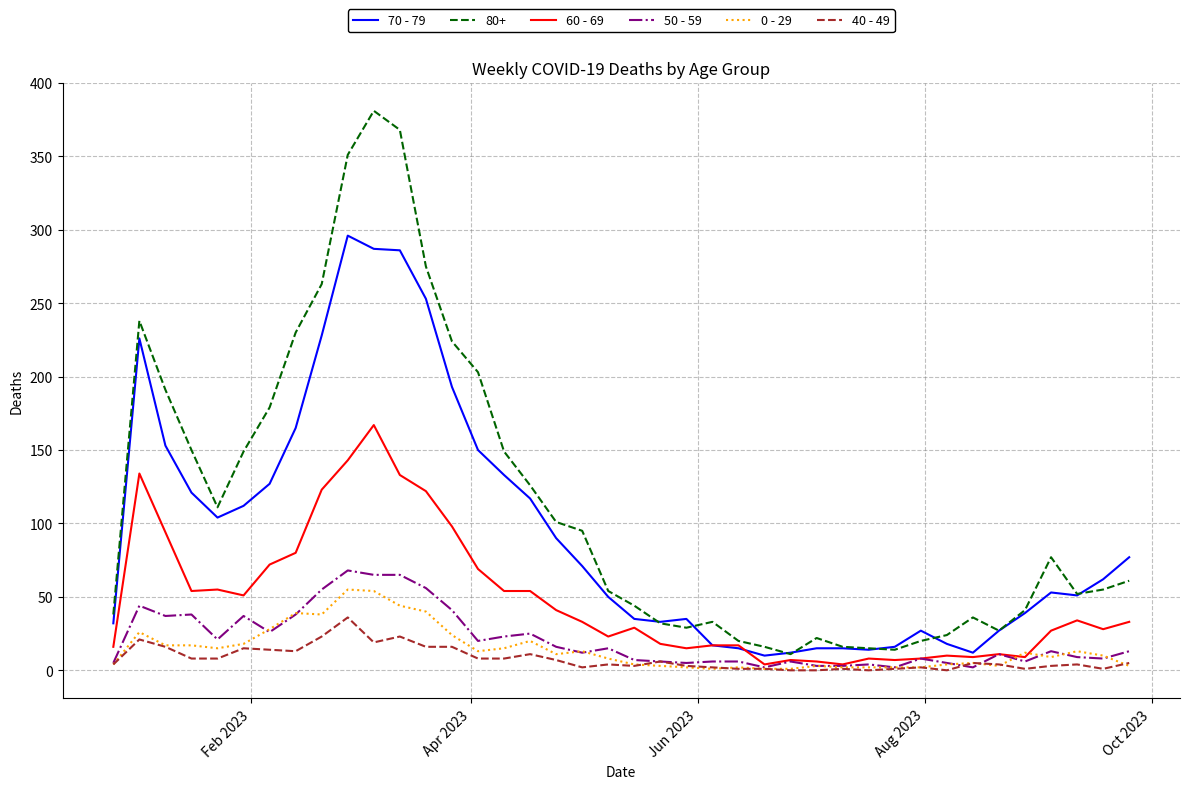

Which series has the largest total across all categories?

80+